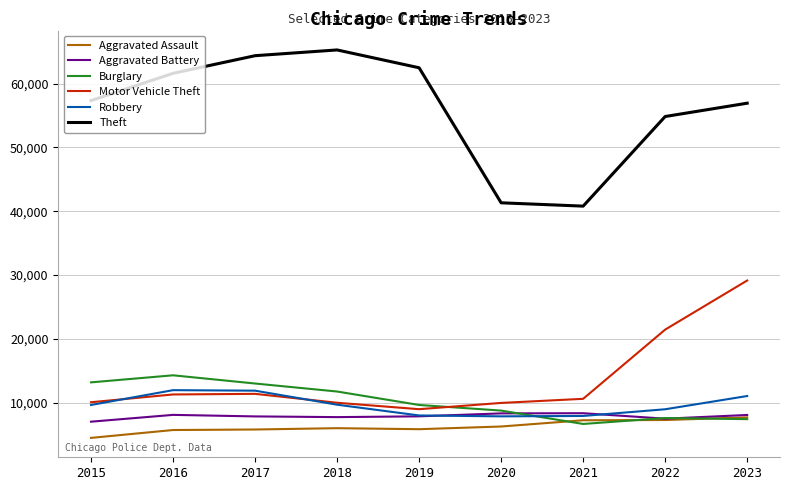

Is the value of Theft at 2020 greater than the value of Robbery at 2020?

Yes